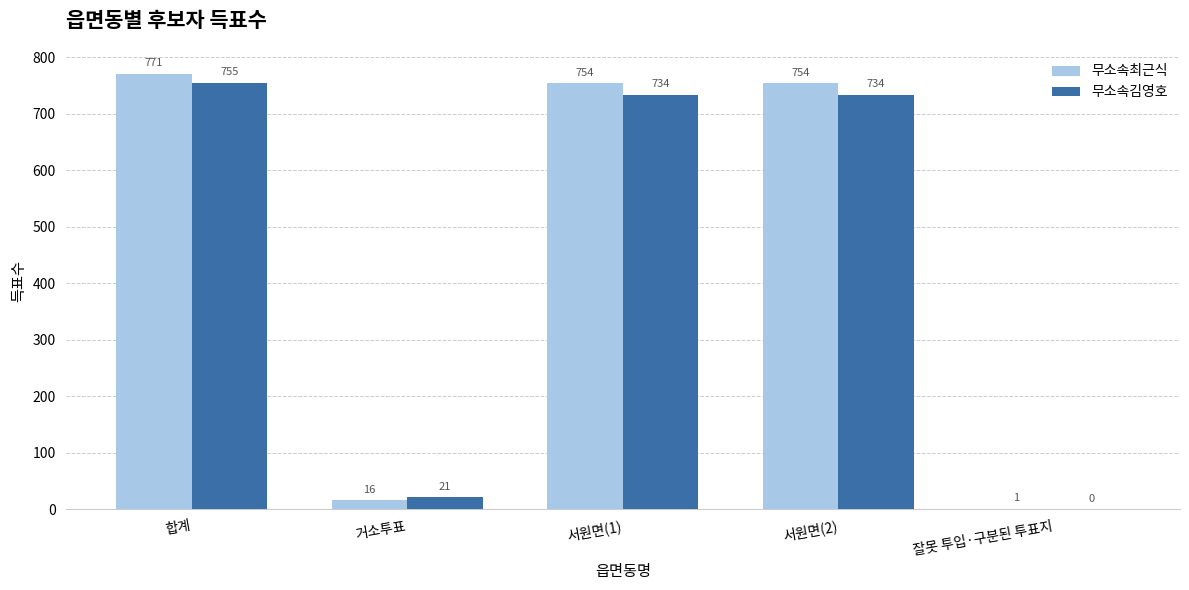

What is the spread (max minus min) of values at 합계?

16